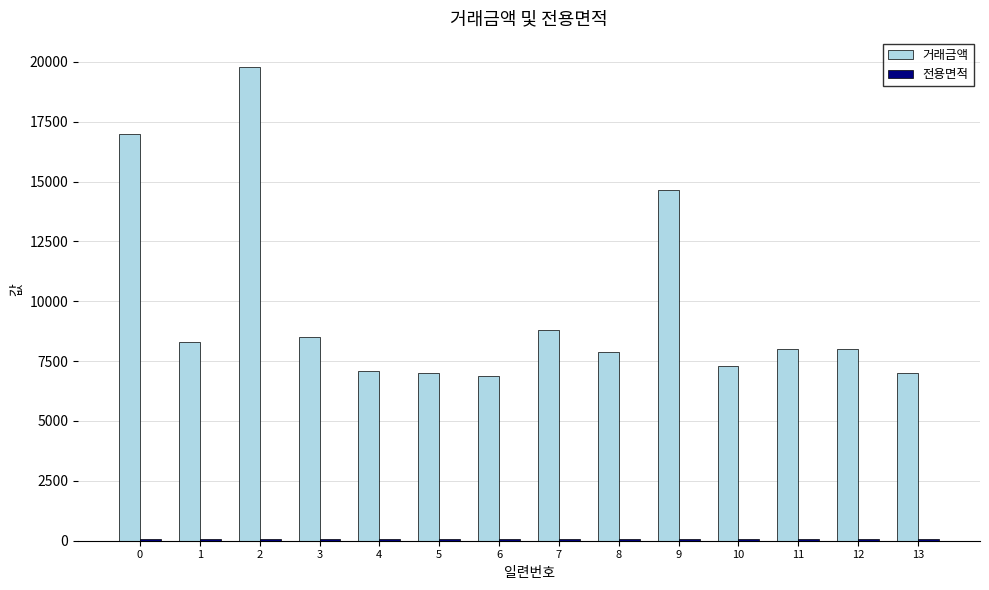

What is the greatest value displayed?

19800.0